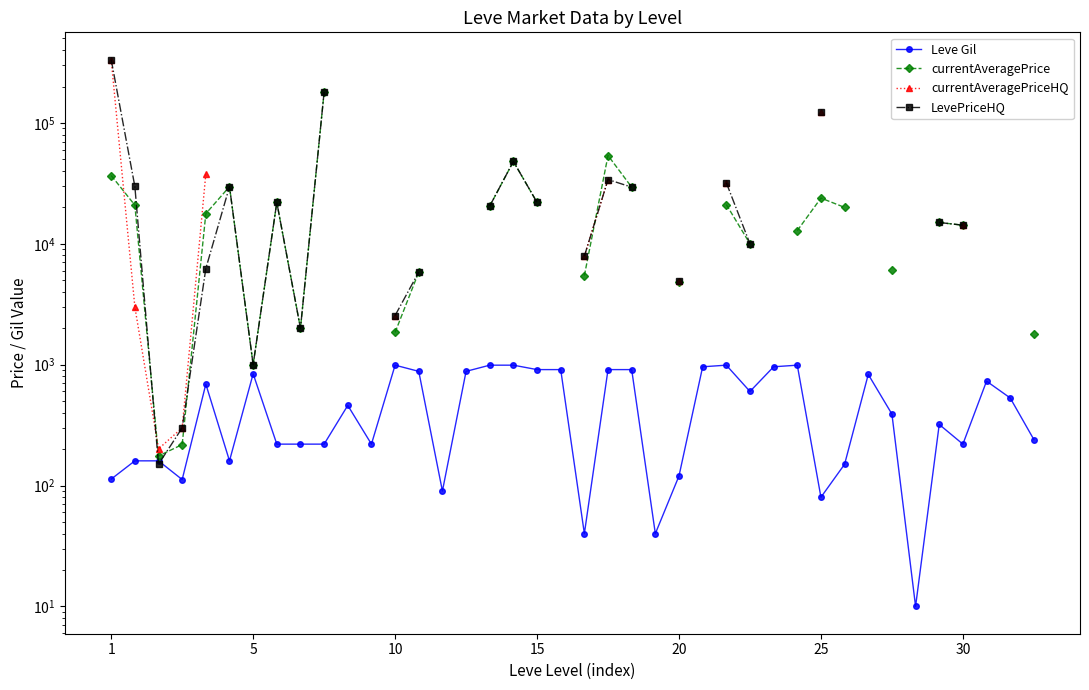

Count the number of data series in this chart.

4